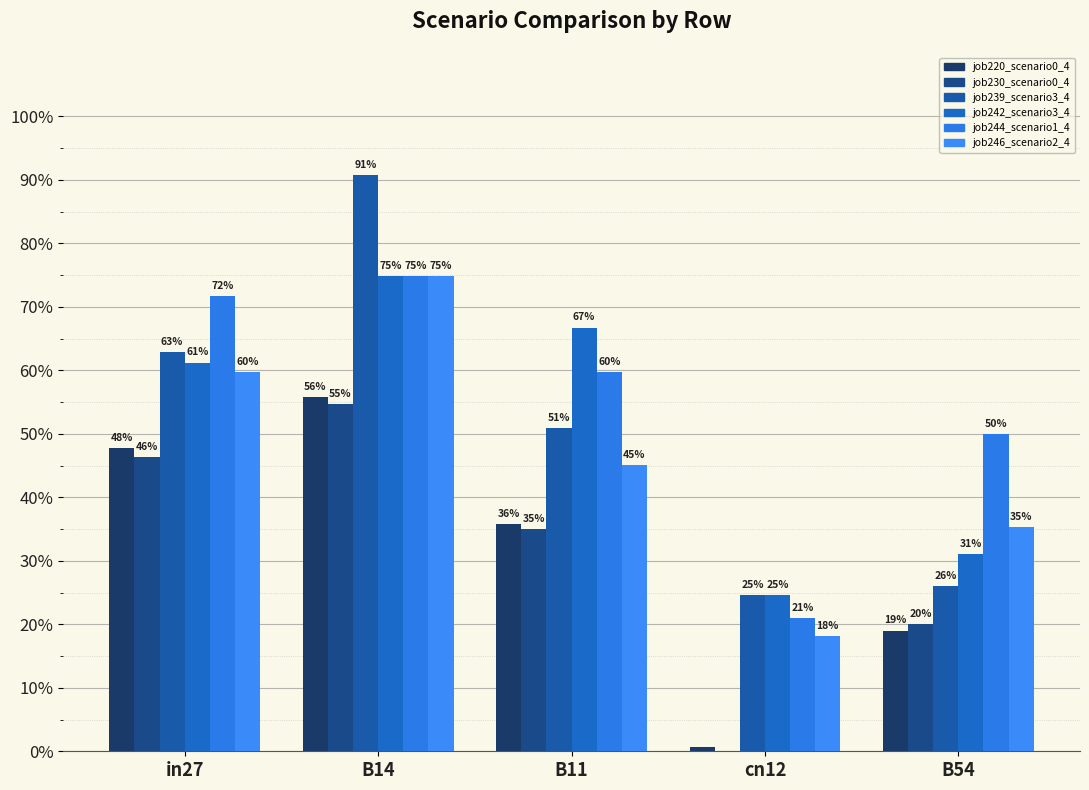

Which label corresponds to the largest value in the chart?

B14